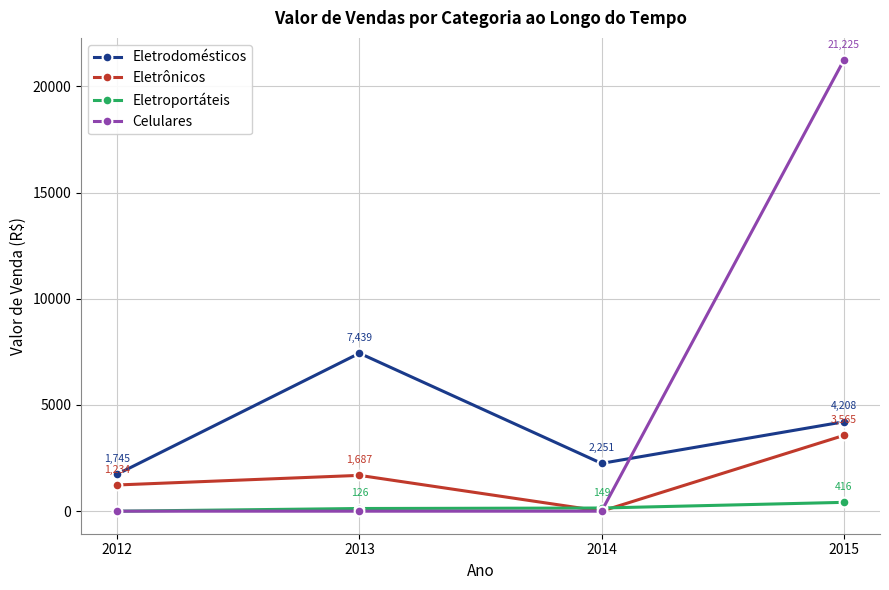

True or false: Eletrodomésticos and Eletrônicos cross at least once.

False